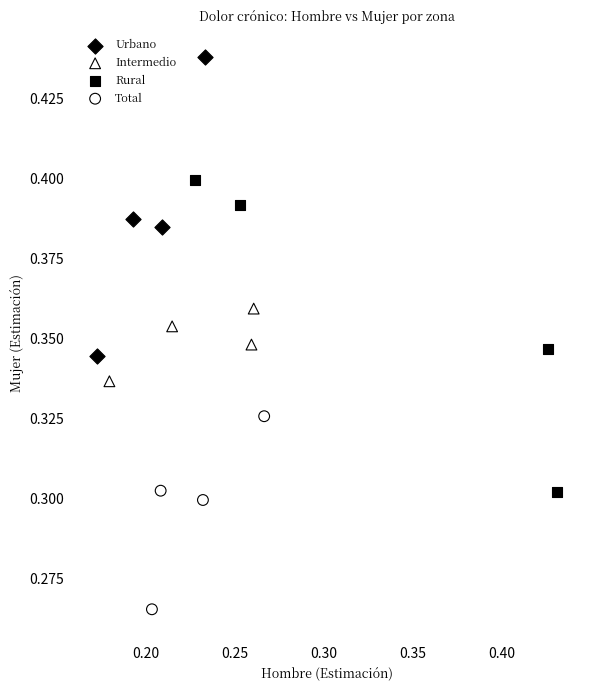

Which series contains the lowest Y value?

Total